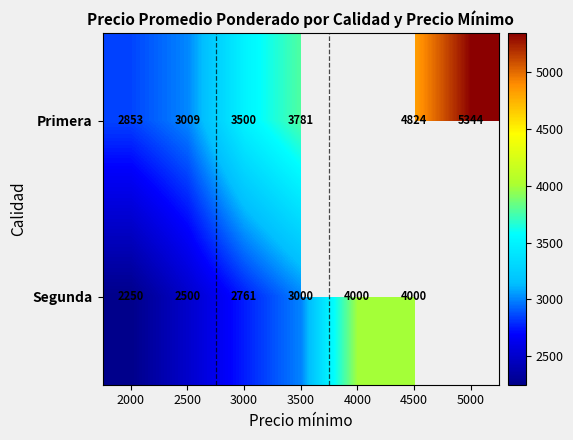

What is the total value across all series at 3000?

6261